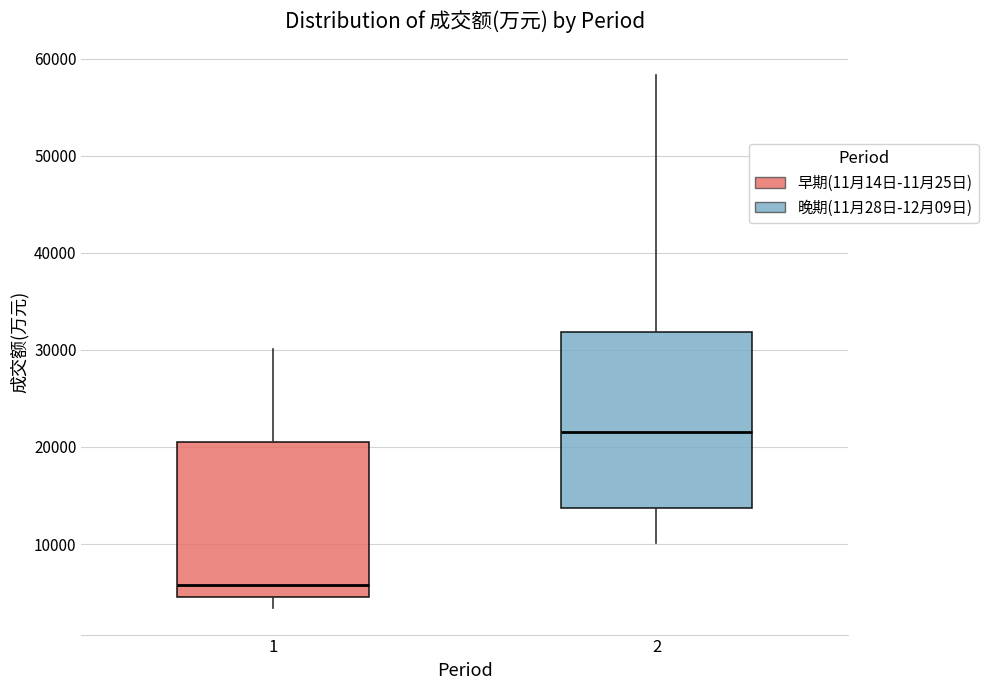

Where is the upper edge of the box at x = 2 on the y-axis? The values are not printed on the chart, so give them approximately, as read against the axis.

32000